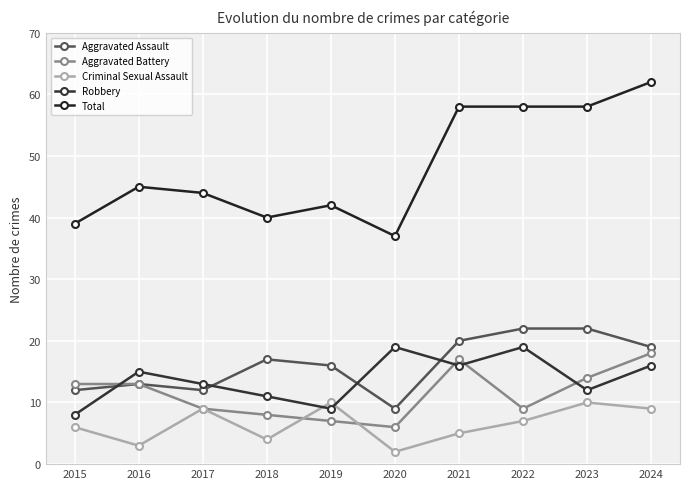

What are all the series names shown in the legend?

Aggravated Assault, Aggravated Battery, Criminal Sexual Assault, Robbery, Total